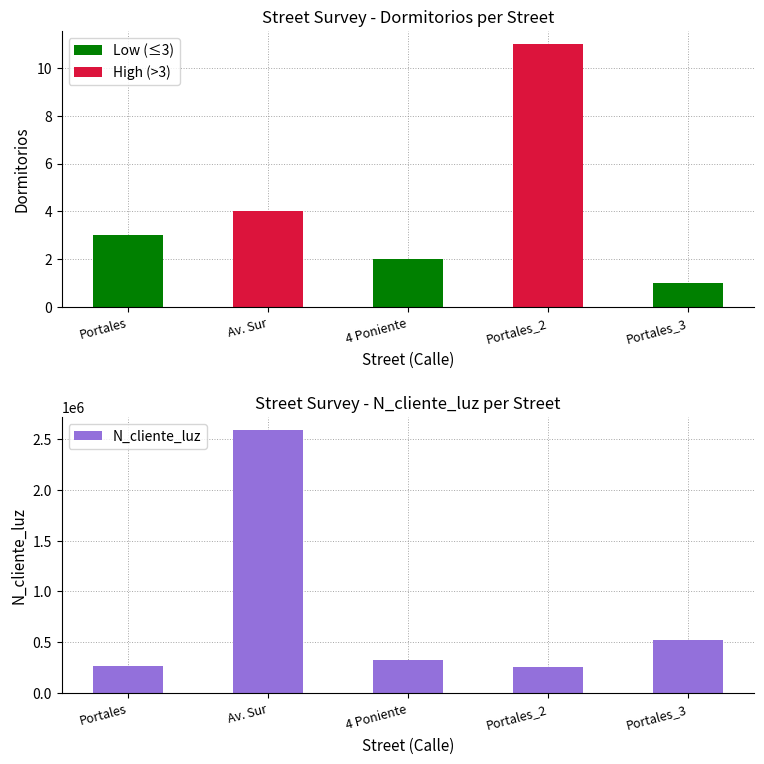

What is the difference between the maximum and minimum values in the N_cliente_luz series?

2327651